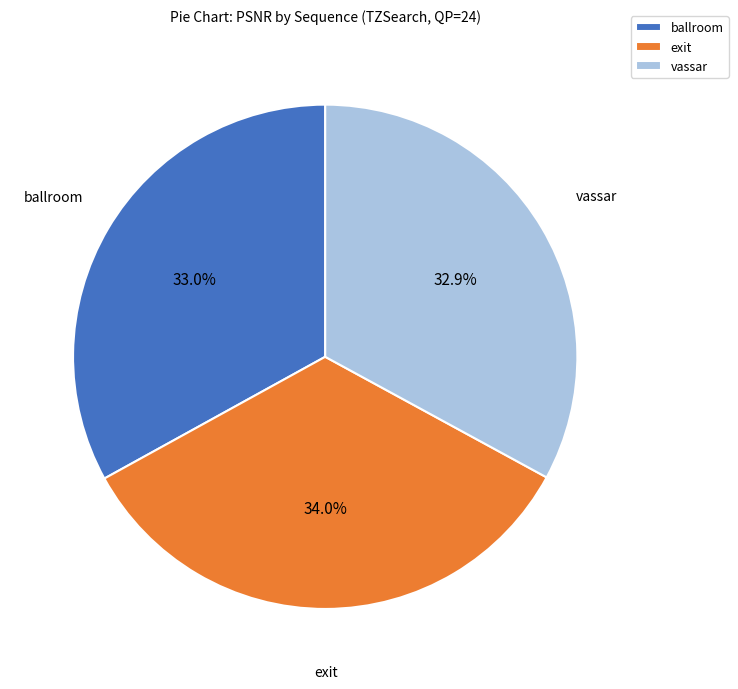

To the nearest percent, what portion does ballroom represent?

33%